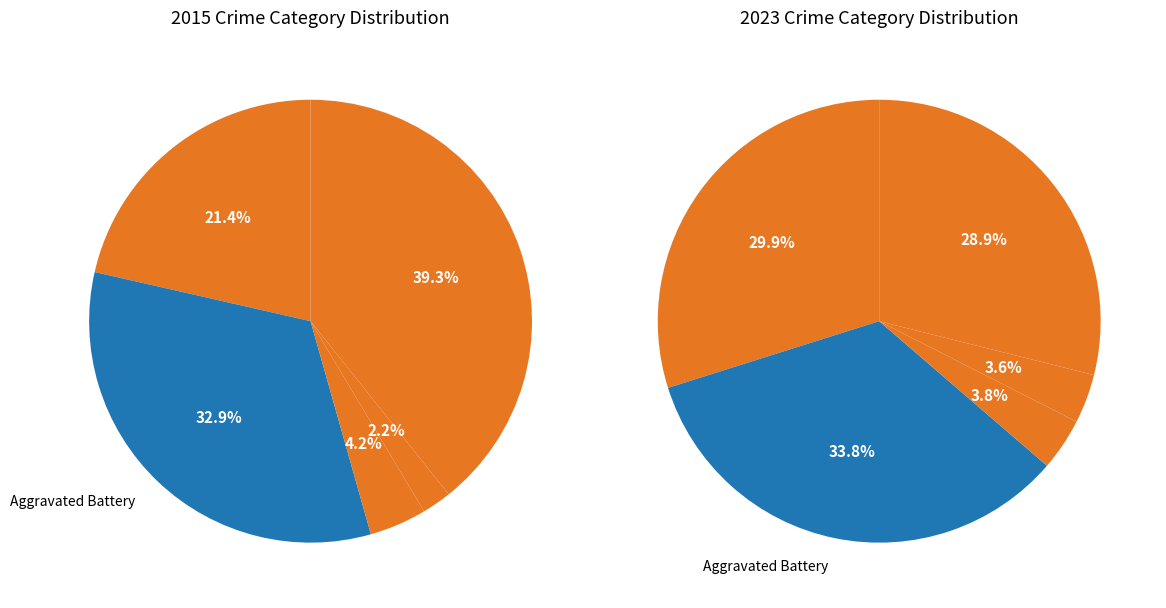

What is the largest slice in the pie chart?

Robbery